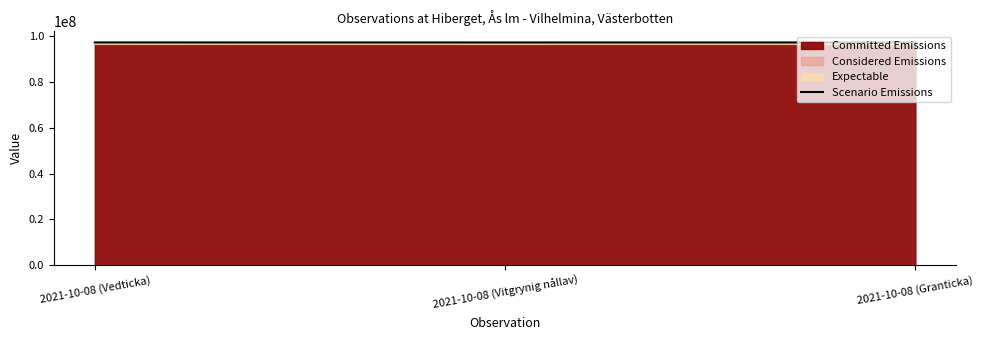

Does the chart have visible grid lines?

No